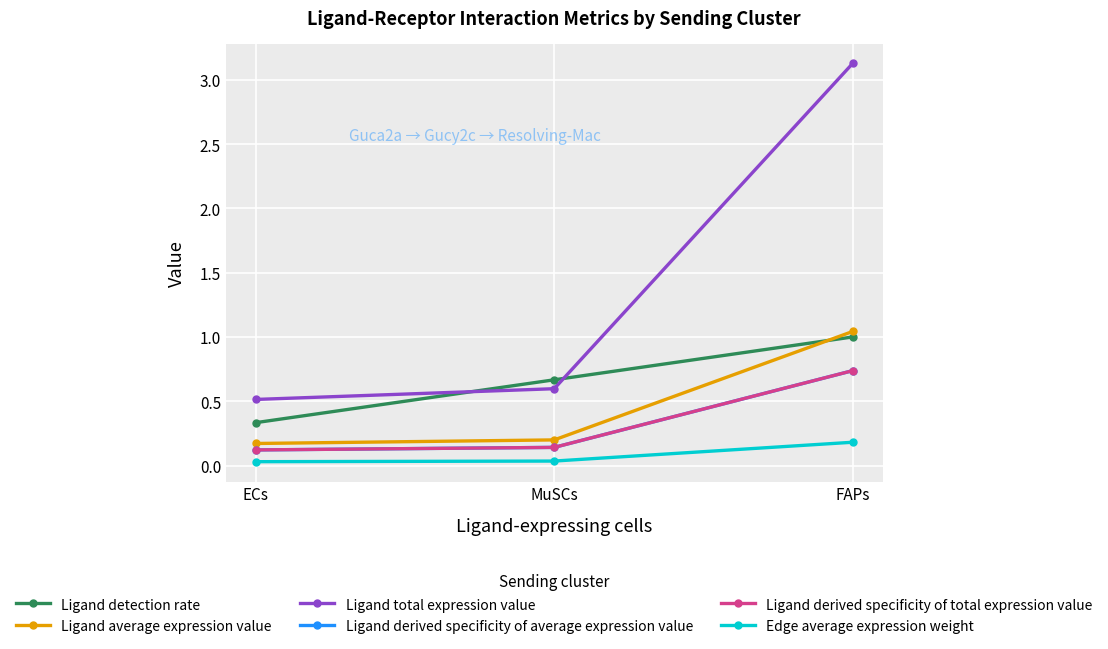

What is the average value of the Ligand total expression value series?

1.4